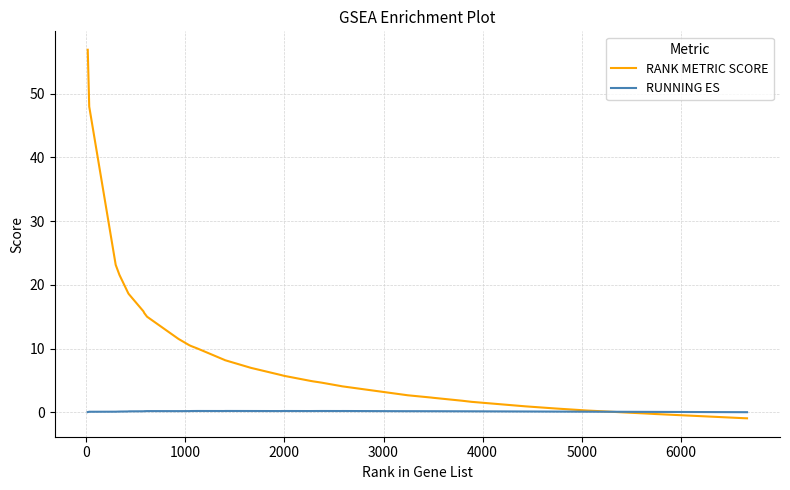

Which series has the largest range (max minus min)?

RANK METRIC SCORE